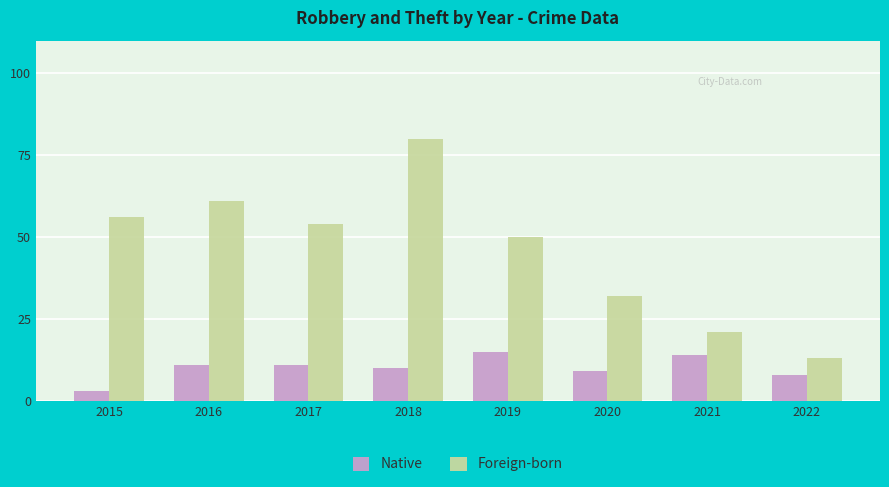

Reading left to right, what are all the values shown in this chart?

Native: 3	11	11	10	15	9	14	8
Foreign-born: 56	61	54	80	50	32	21	13